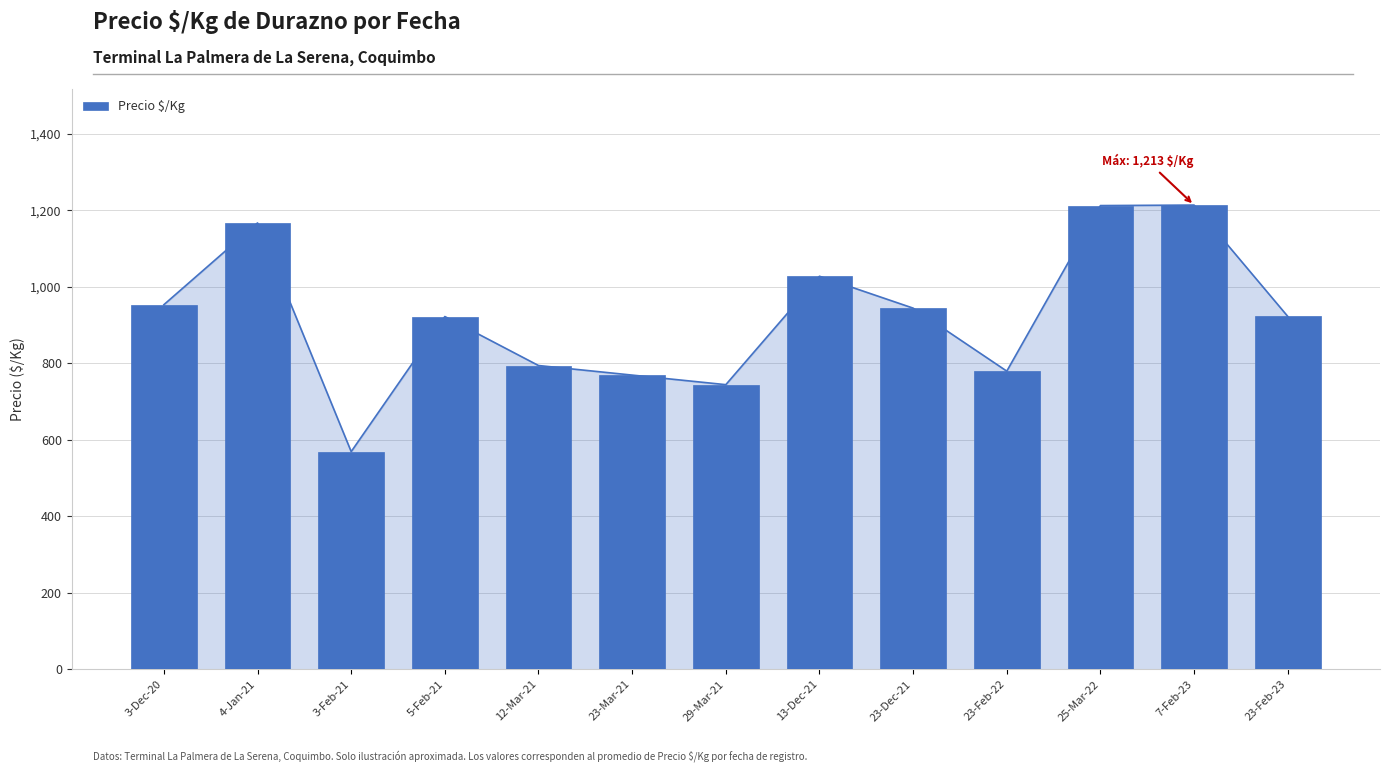

What is the value of the 11th bar from the left?

1212.0